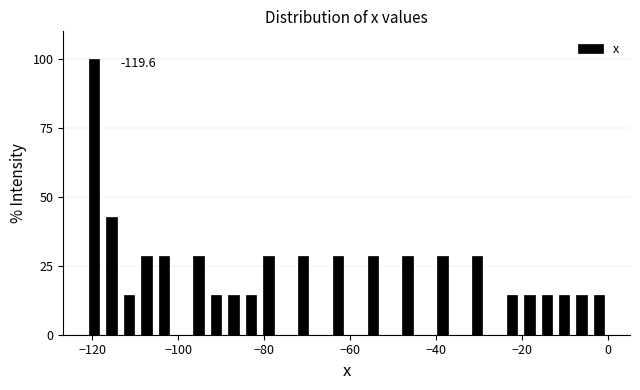

Around what value on the x-axis is the tallest bar? Give the approximate position of its centre, as read against the axis.

-120